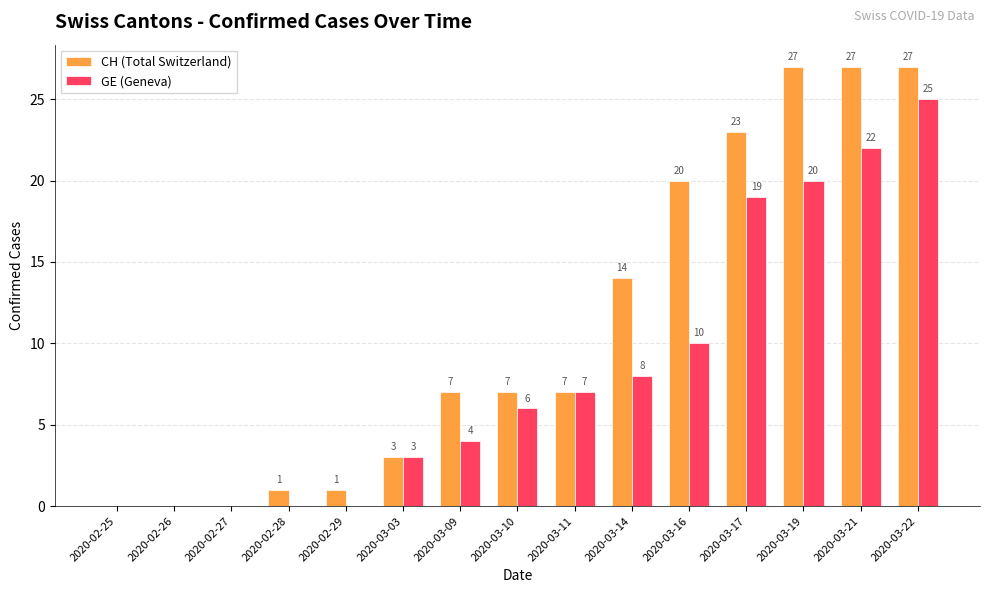

Reading right to left, list all the values displayed in this chart.

CH (Total Switzerland): 27	27	27	23	20	14	7	7	7	3	1	1	0	0	0
GE (Geneva): 25	22	20	19	10	8	7	6	4	3	0	0	0	0	0